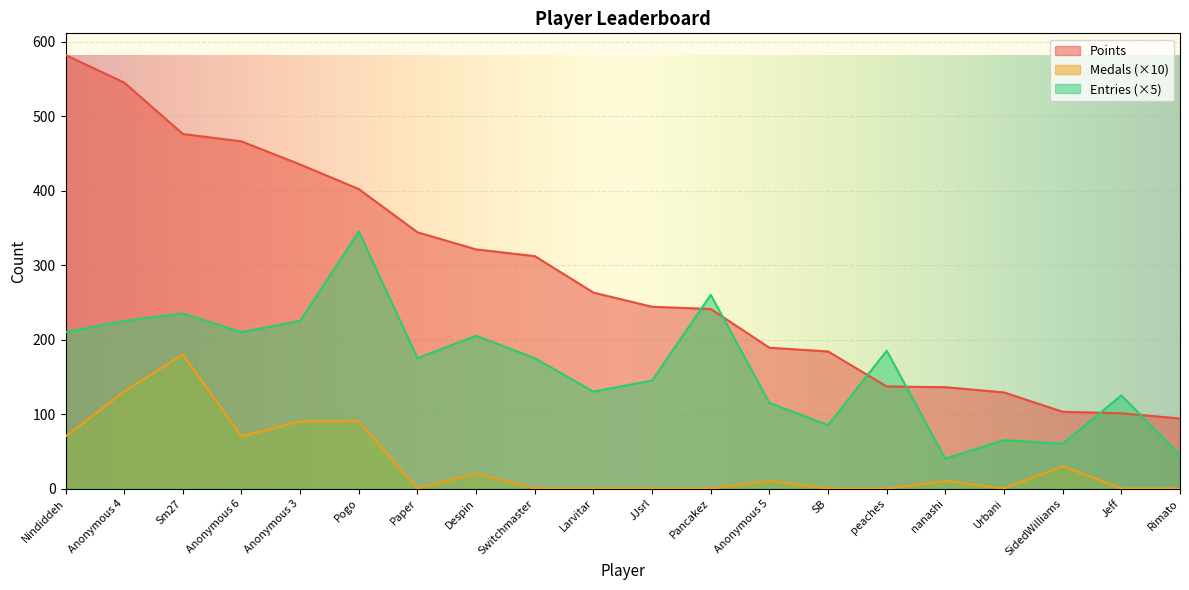

True or false: Points and Medals intersect in this chart.

False